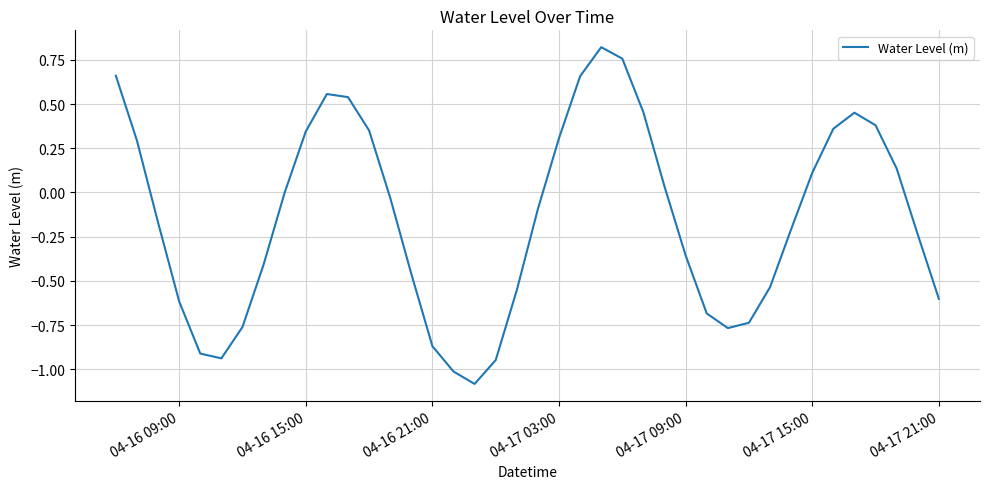

What is the minimum value shown in the chart?

-1.1